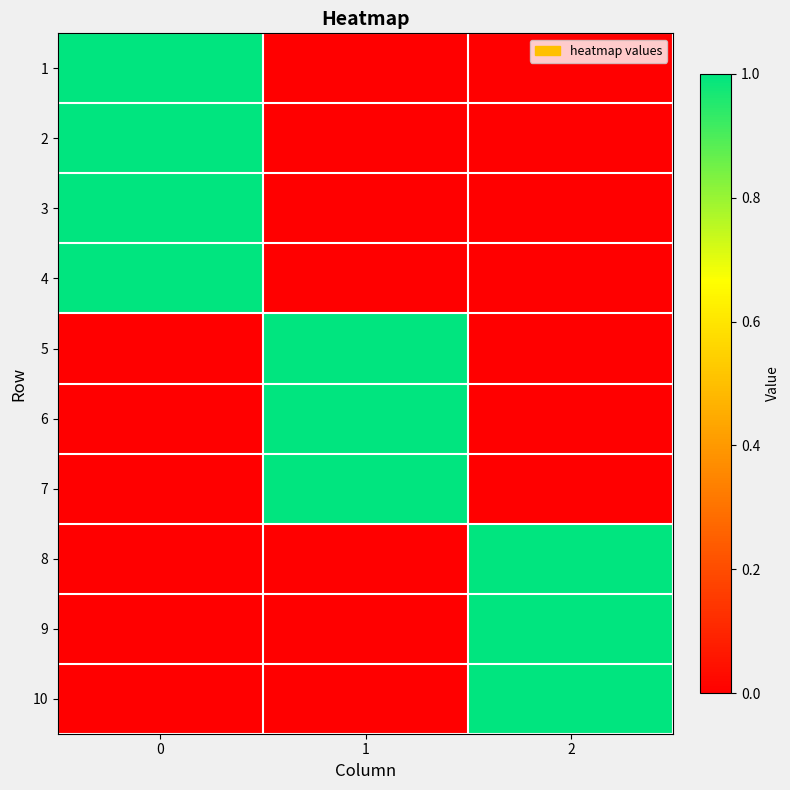

Which series has the widest spread of values?

1